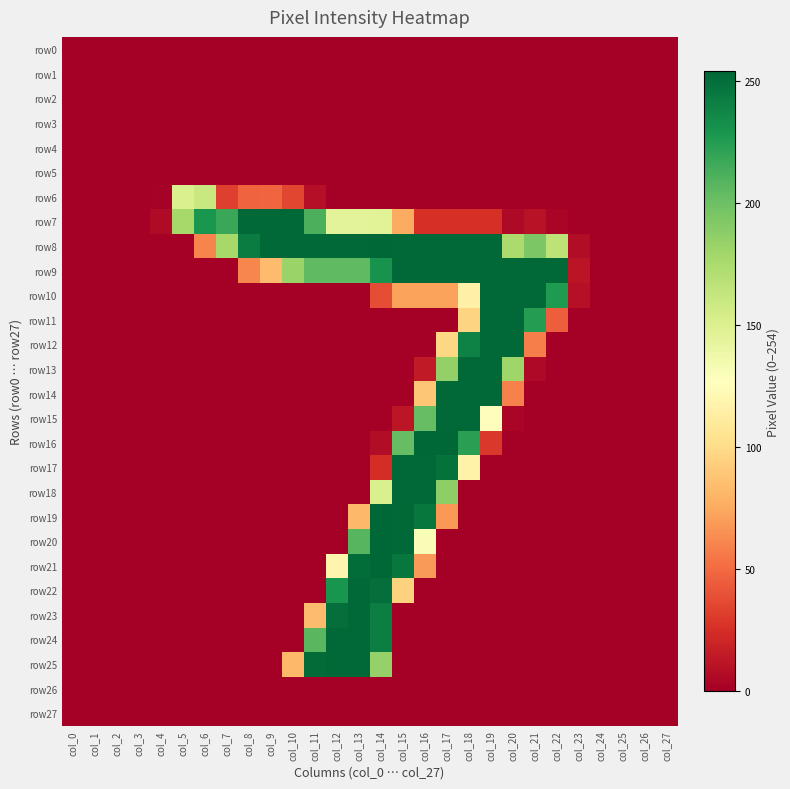

At how many categories does at least one series exceed 167?

18